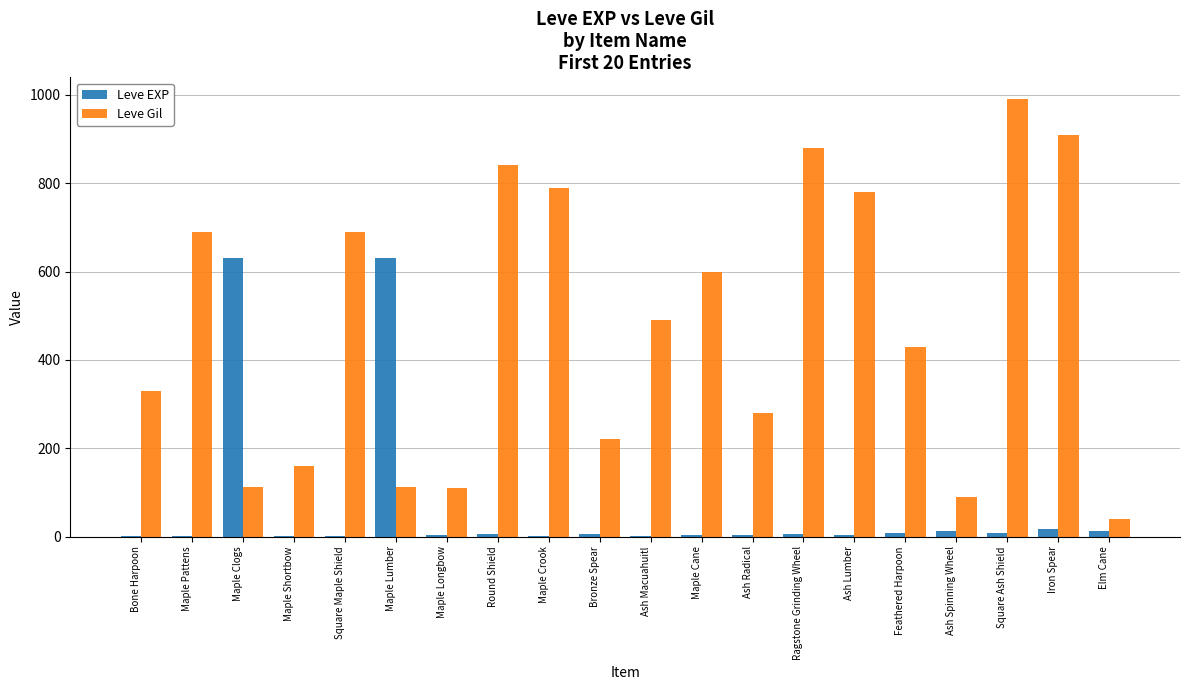

Which series has the largest total across all categories?

Leve Gil